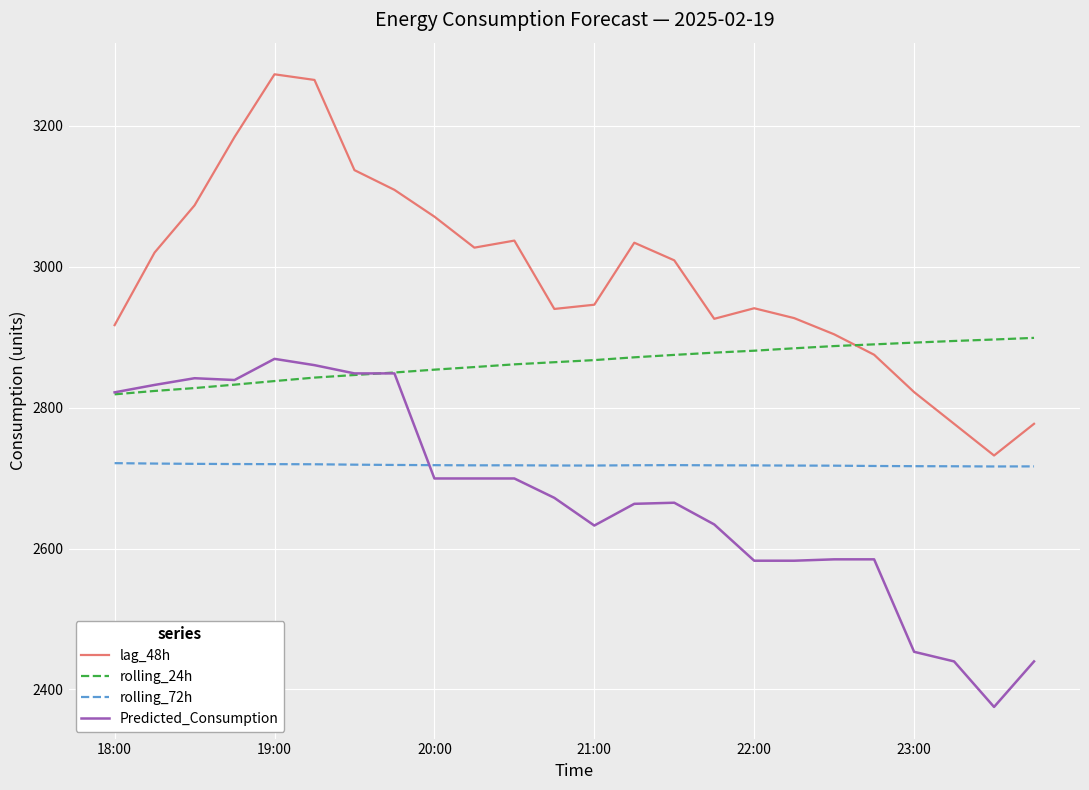

True or false: rolling_24h and lag_48h cross at least once.

True